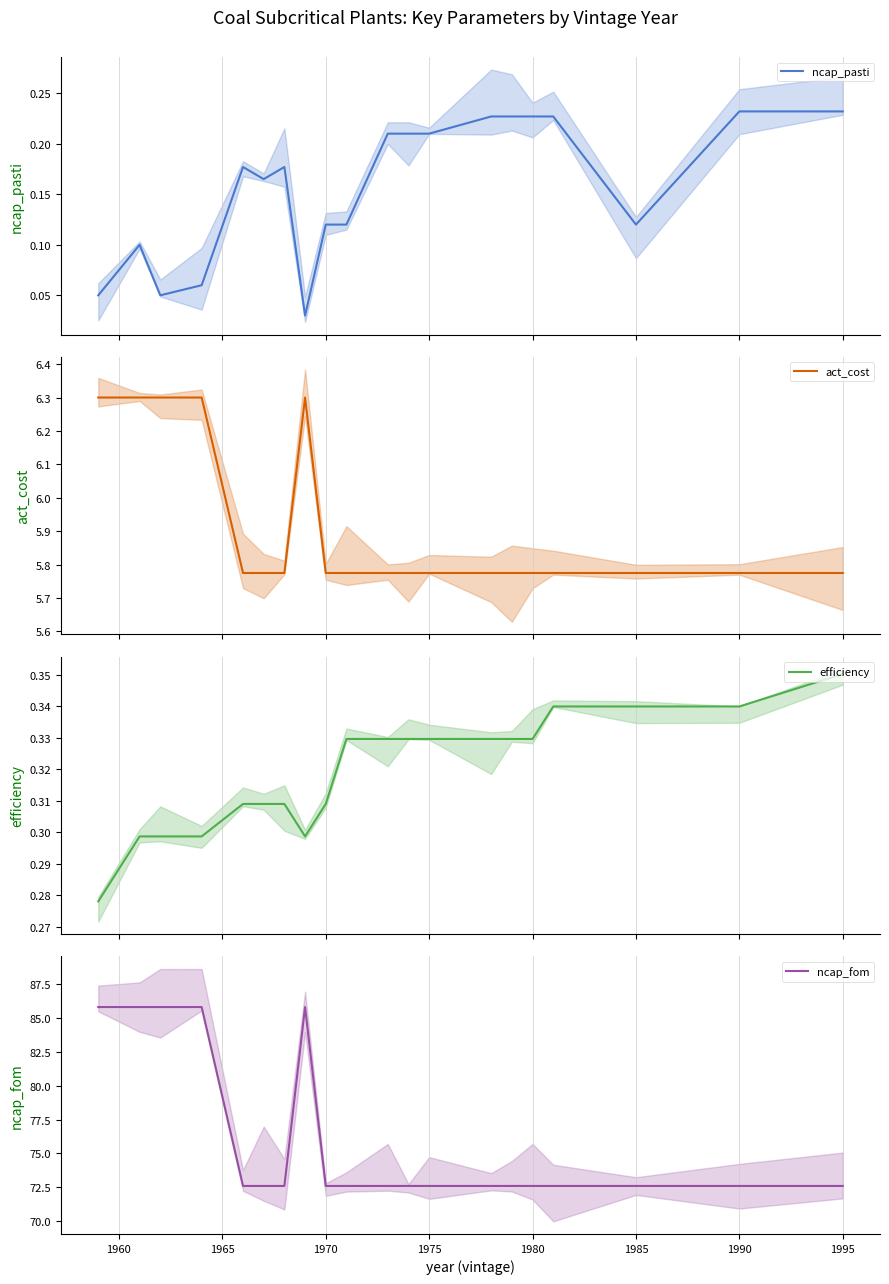

What is the sum of all ncap_pasti values?

3.2